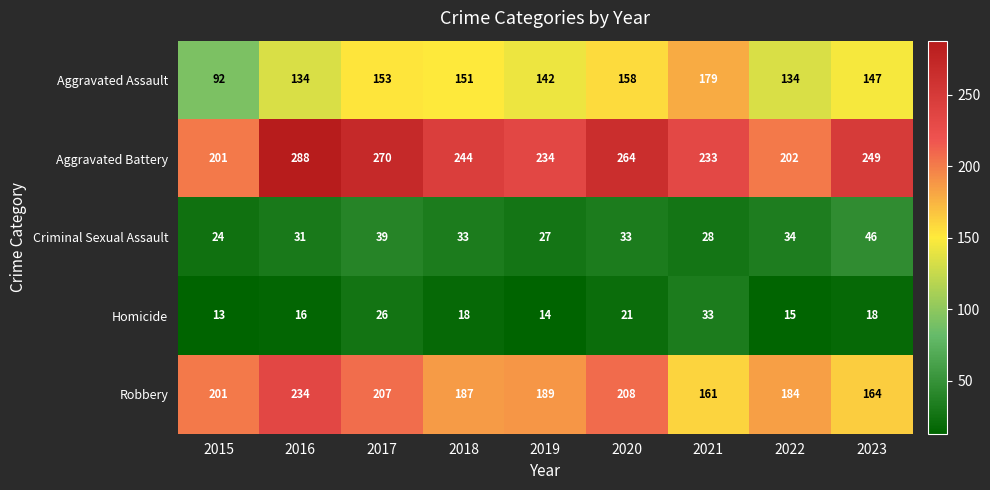

Count the number of categories in the chart.

9